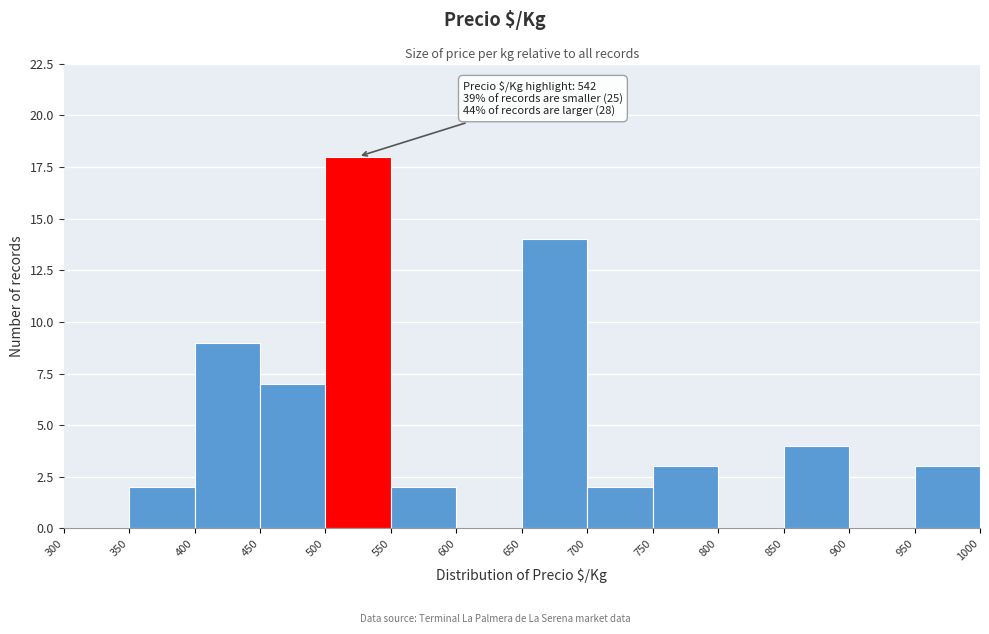

Over which range of the x-axis is the bar tallest?

500 to 550